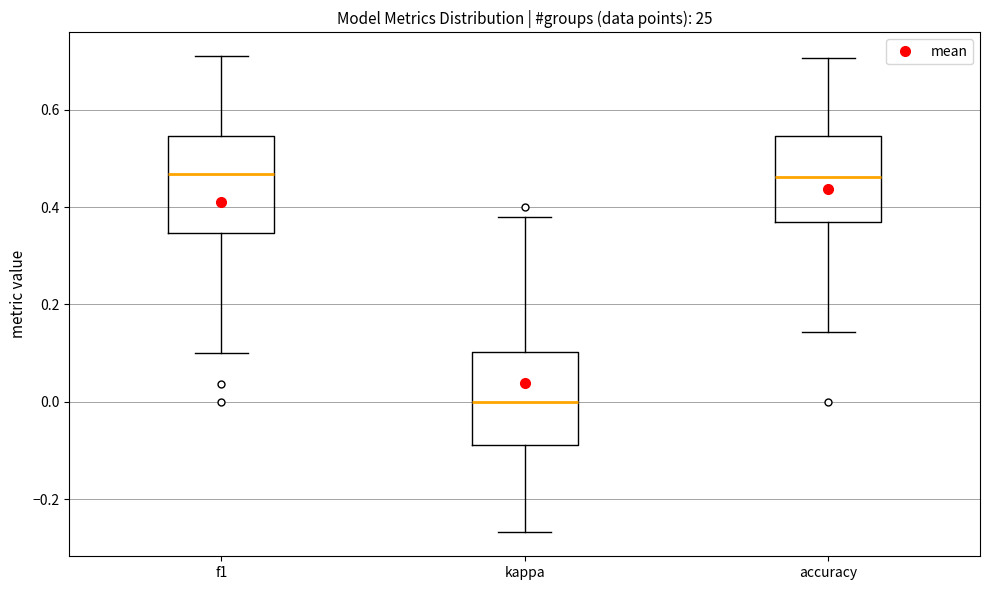

Reading left to right, read every box against the y-axis: the position of its median line, the range the box covers, and the ends of its whiskers. The values are not printed on the chart, so give them approximately, as read against the axis.

f1: median 0.46, box 0.34 to 0.54, whiskers 0.10 to 0.72
kappa: median 0.00, box -0.08 to 0.10, whiskers -0.26 to 0.38
accuracy: median 0.46, box 0.36 to 0.54, whiskers 0.14 to 0.70